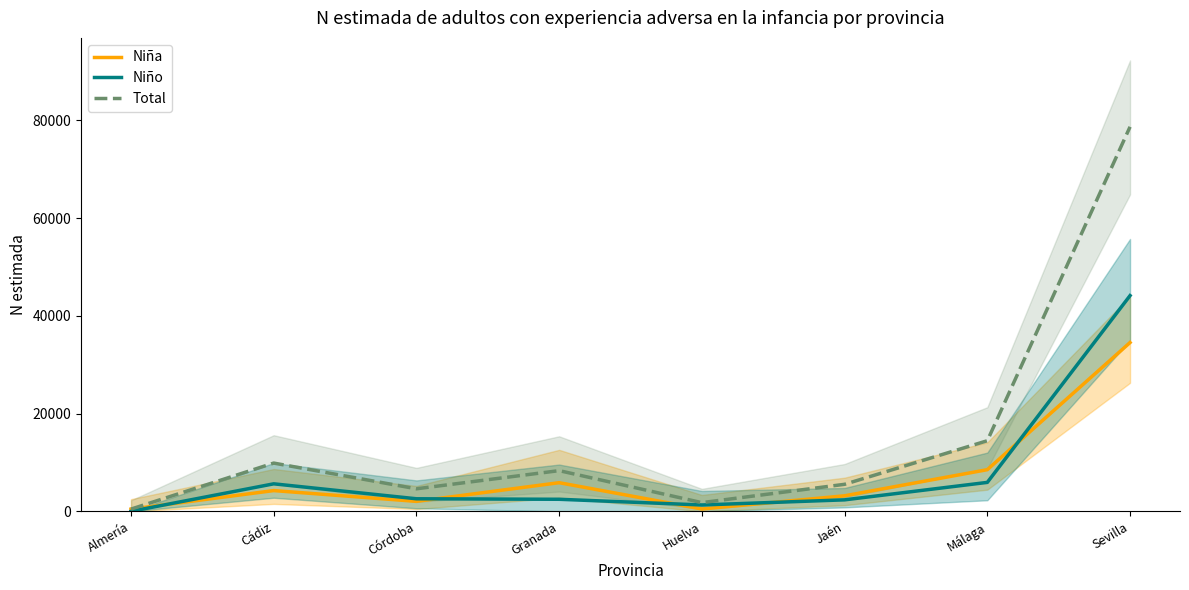

Does the chart have visible grid lines?

No